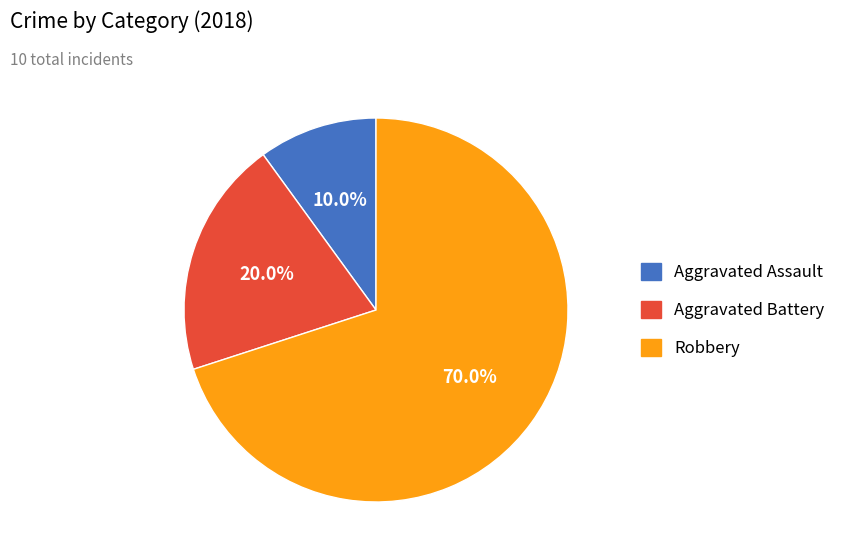

Does any single category account for the majority?

Yes